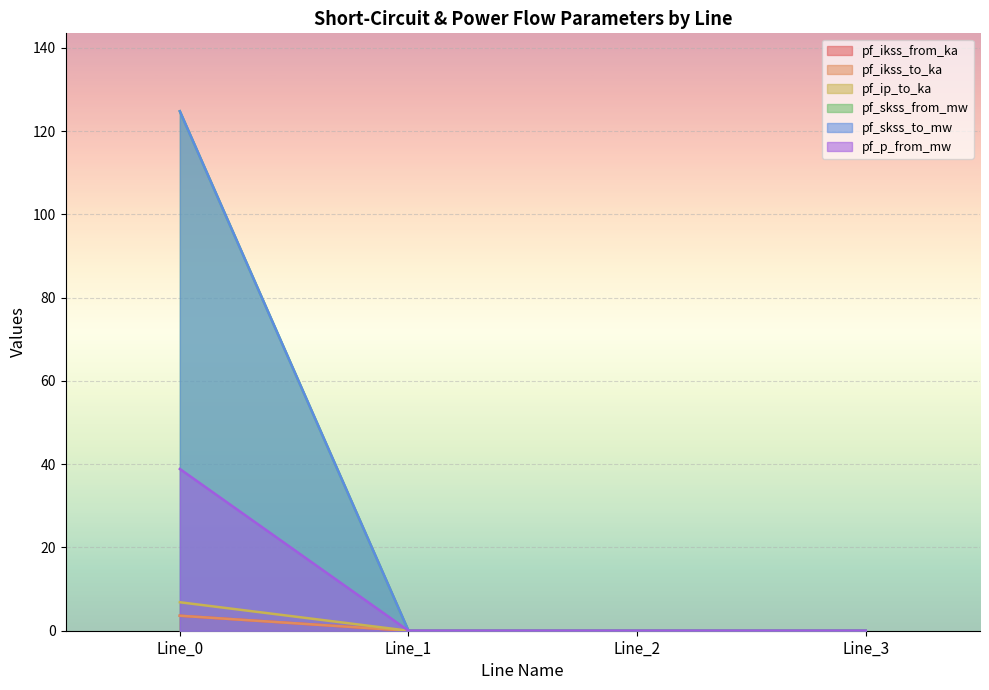

True or false: pf_p_from_mw has a value of 0.0 at Line_3.

True